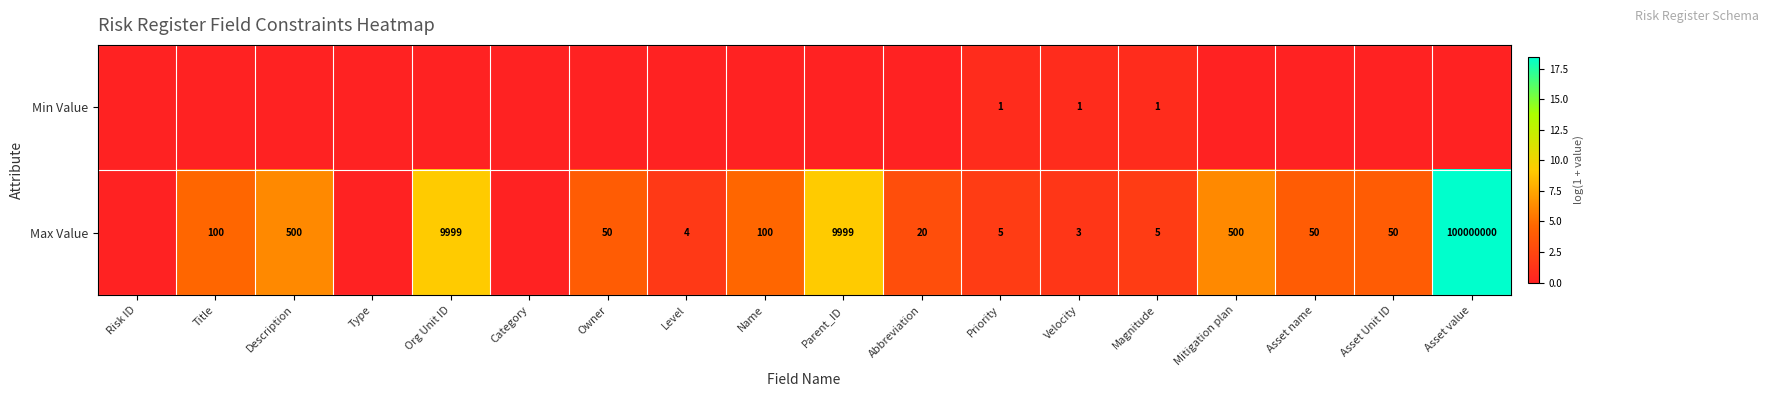

Is it true that Max Value equals 24 at Owner?

False